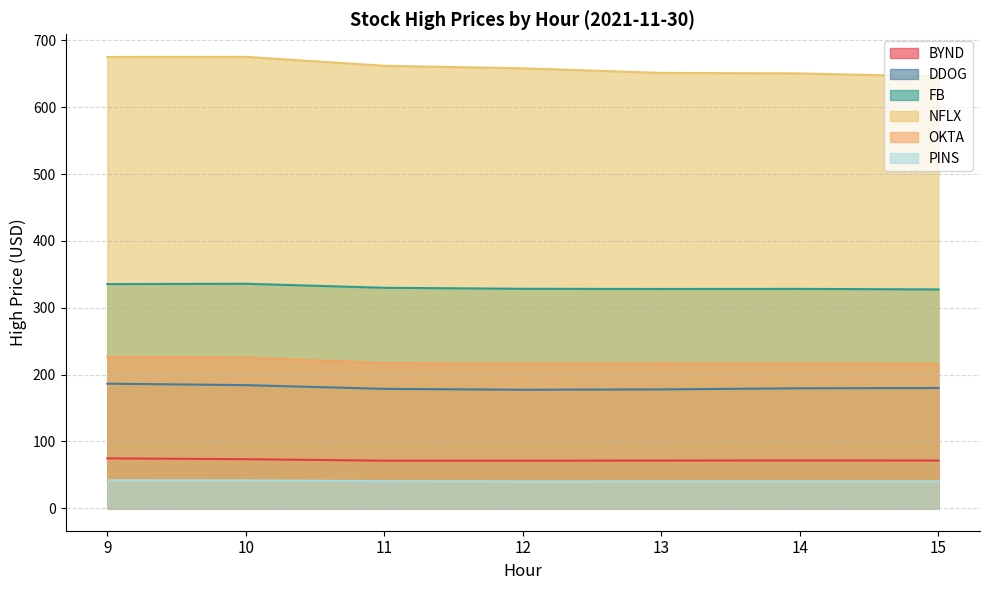

True or false: OKTA and NFLX intersect in this chart.

False